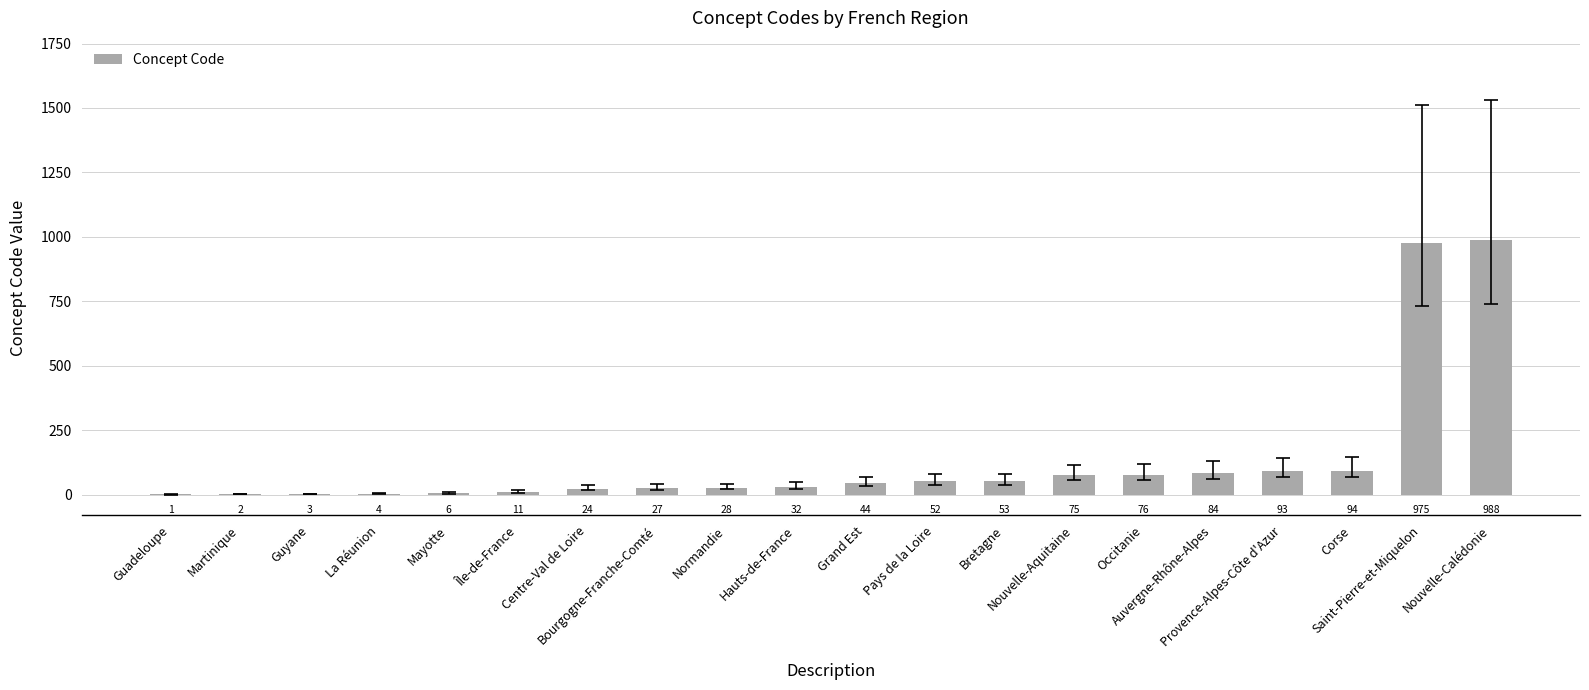

How many series are shown in this chart?

1